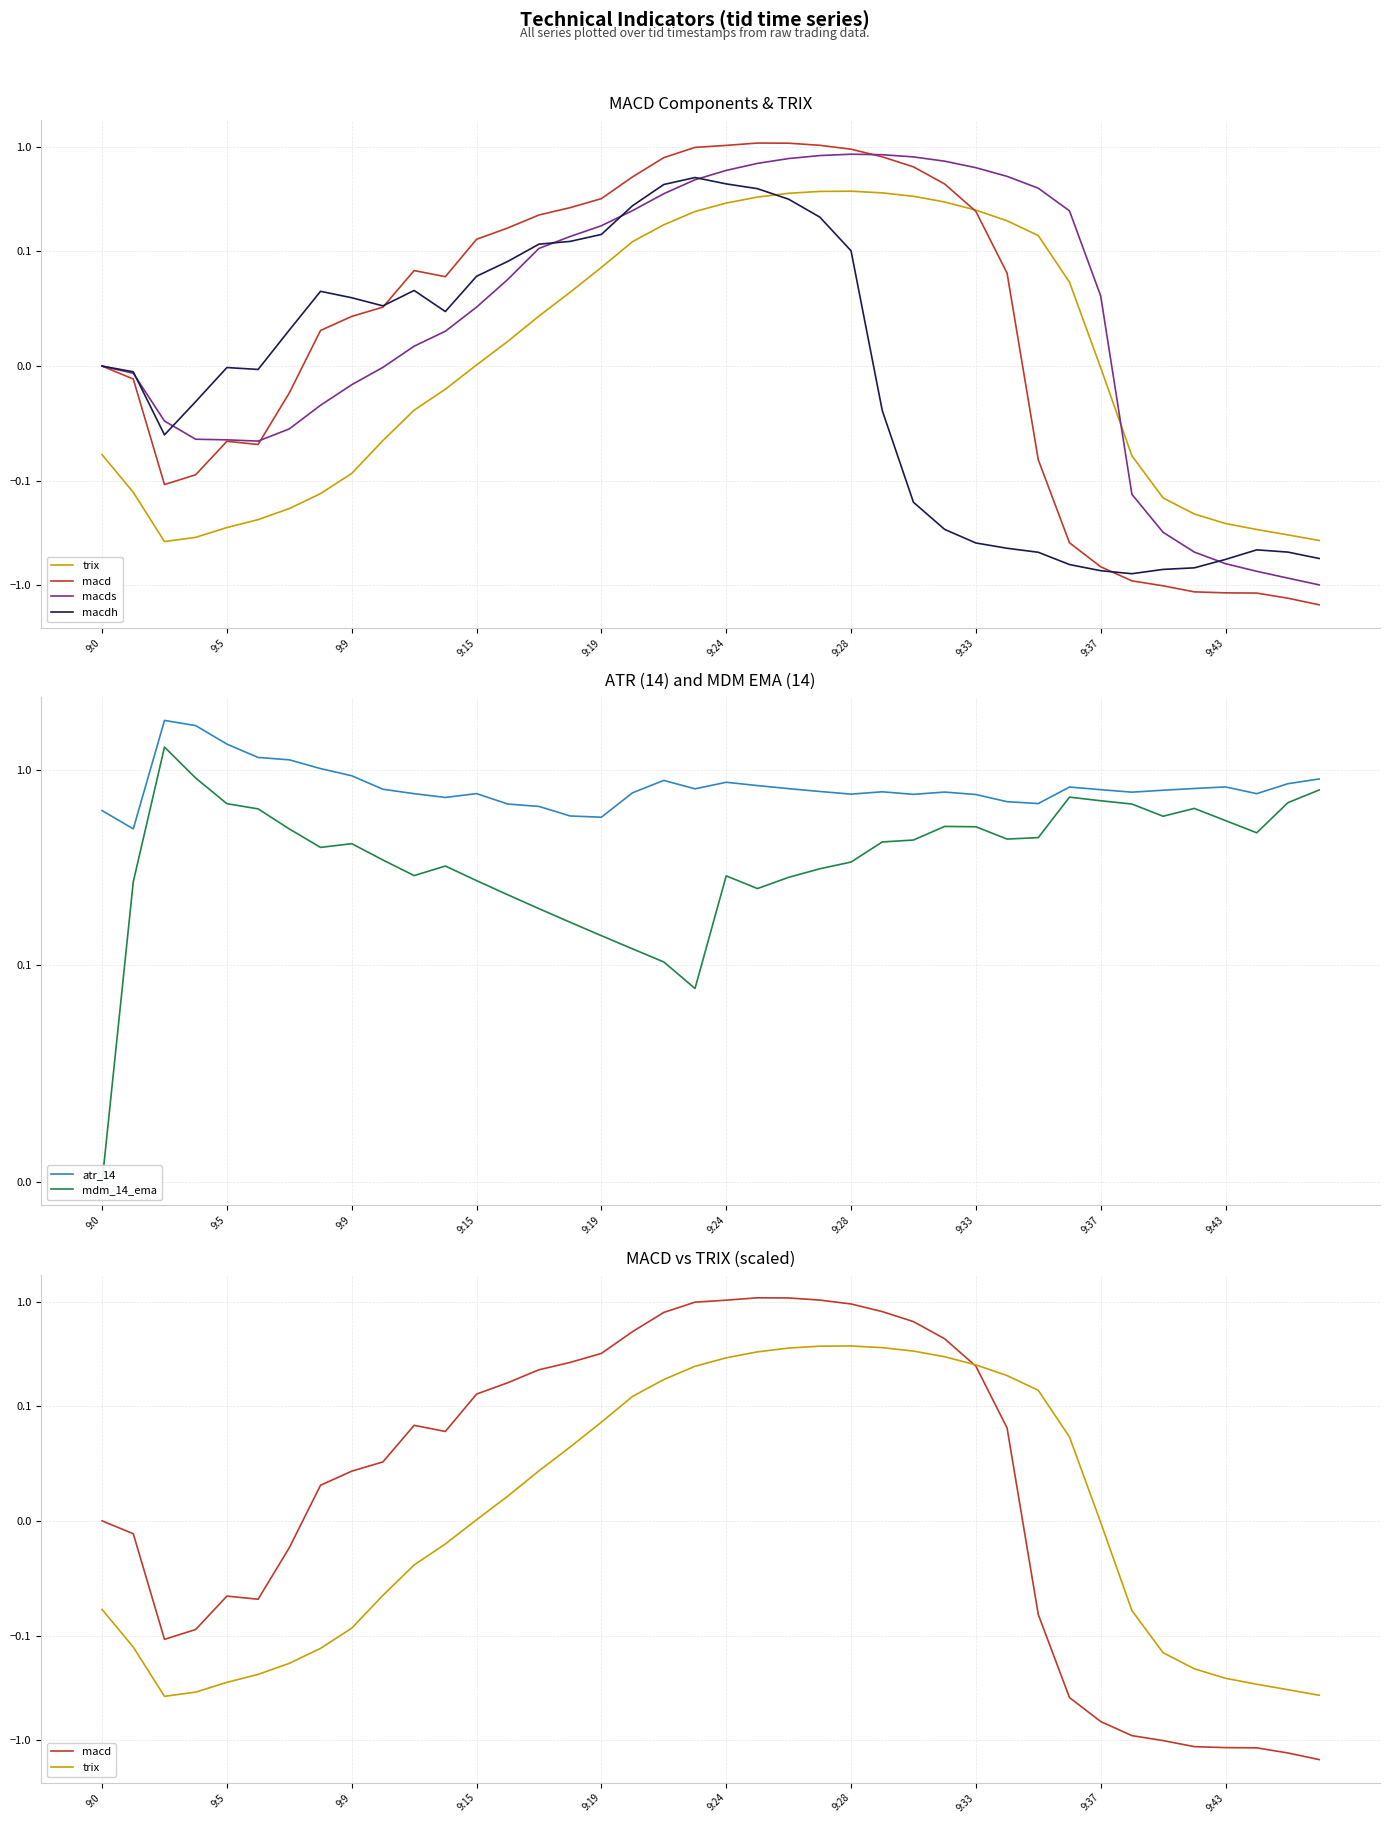

Reading left to right, list all the values displayed in this chart.

trix: -0.1	-0.1	-0.4	-0.3	-0.3	-0.2	-0.2	-0.1	-0.1	-0.1	-0.0	-0.0	0.0	0.0	0.0	0.1	0.1	0.1	0.2	0.2	0.3	0.3	0.4	0.4	0.4	0.4	0.3	0.3	0.2	0.2	0.1	0.1	-0.0	-0.1	-0.1	-0.2	-0.3	-0.3	-0.3	-0.4
macd: 0.0	-0.0	-0.1	-0.1	-0.1	-0.1	-0.0	0.0	0.0	0.1	0.1	0.1	0.1	0.2	0.2	0.3	0.3	0.5	0.8	1.0	1.0	1.1	1.1	1.0	1.0	0.8	0.6	0.4	0.2	0.1	-0.1	-0.4	-0.7	-0.9	-1.0	-1.2	-1.2	-1.2	-1.3	-1.5
macds: 0.0	-0.0	-0.0	-0.1	-0.1	-0.1	-0.1	-0.0	-0.0	-0.0	0.0	0.0	0.1	0.1	0.1	0.1	0.2	0.2	0.4	0.5	0.6	0.7	0.8	0.8	0.9	0.8	0.8	0.7	0.6	0.5	0.4	0.2	0.1	-0.1	-0.3	-0.5	-0.6	-0.7	-0.9	-1.0
macdh: 0.0	-0.0	-0.1	-0.0	-0.0	-0.0	0.0	0.1	0.1	0.1	0.1	0.0	0.1	0.1	0.1	0.1	0.1	0.3	0.4	0.5	0.4	0.4	0.3	0.2	0.1	-0.0	-0.2	-0.3	-0.4	-0.4	-0.5	-0.6	-0.7	-0.8	-0.7	-0.7	-0.6	-0.5	-0.5	-0.6
atr_14: 0.6	0.5	1.8	1.7	1.4	1.2	1.1	1.0	0.9	0.8	0.8	0.7	0.8	0.7	0.7	0.6	0.6	0.8	0.9	0.8	0.9	0.8	0.8	0.8	0.8	0.8	0.8	0.8	0.7	0.7	0.7	0.8	0.8	0.8	0.8	0.8	0.8	0.8	0.9	0.9
mdm_14_ema: 0.0	0.3	1.3	0.9	0.7	0.6	0.5	0.4	0.4	0.3	0.3	0.3	0.3	0.2	0.2	0.2	0.1	0.1	0.1	0.1	0.3	0.2	0.3	0.3	0.3	0.4	0.4	0.5	0.5	0.4	0.5	0.7	0.7	0.7	0.6	0.6	0.6	0.5	0.7	0.8